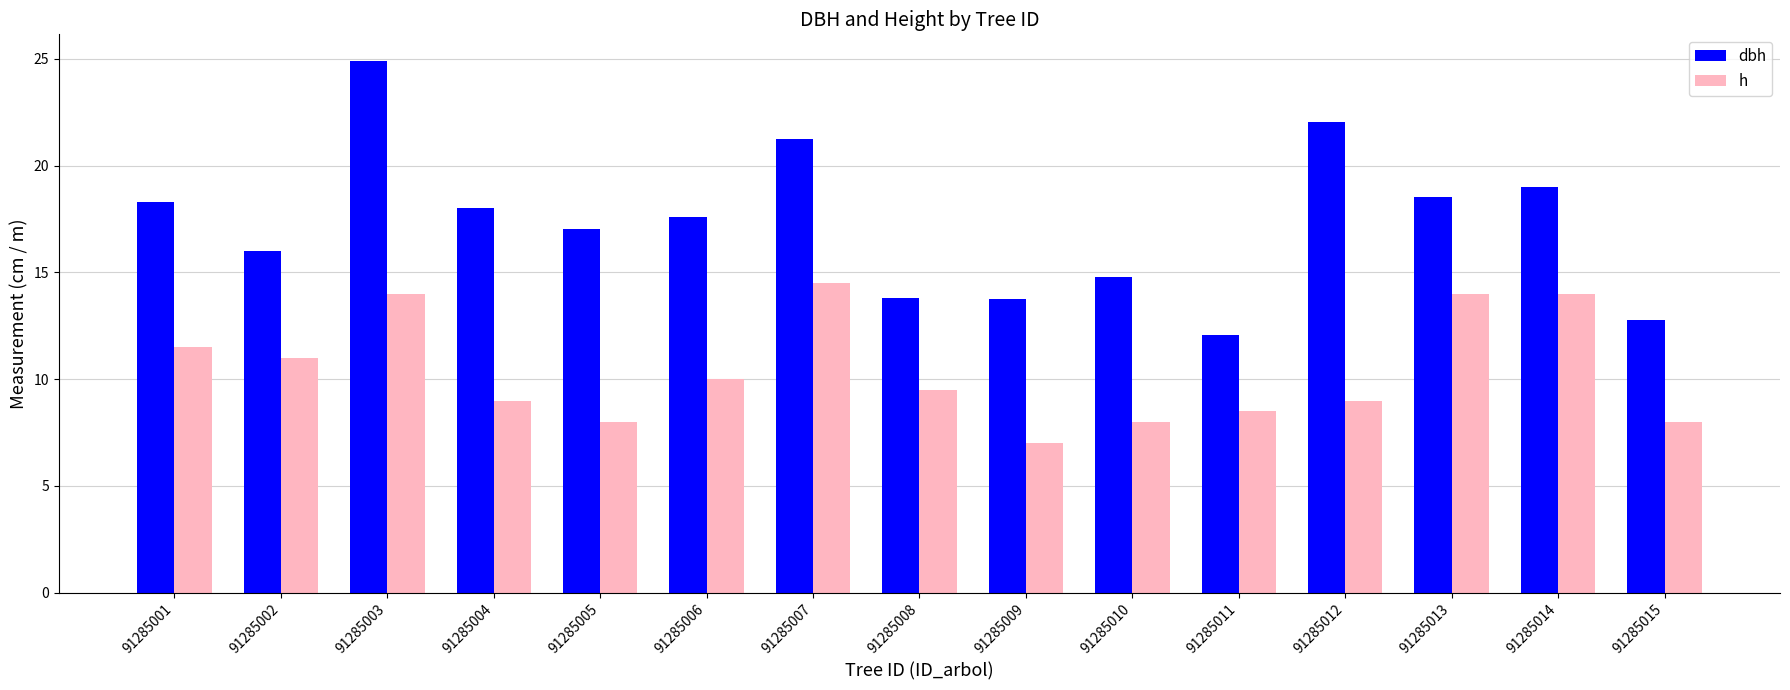

Rank the series by their maximum value, from lowest to highest.

h, dbh